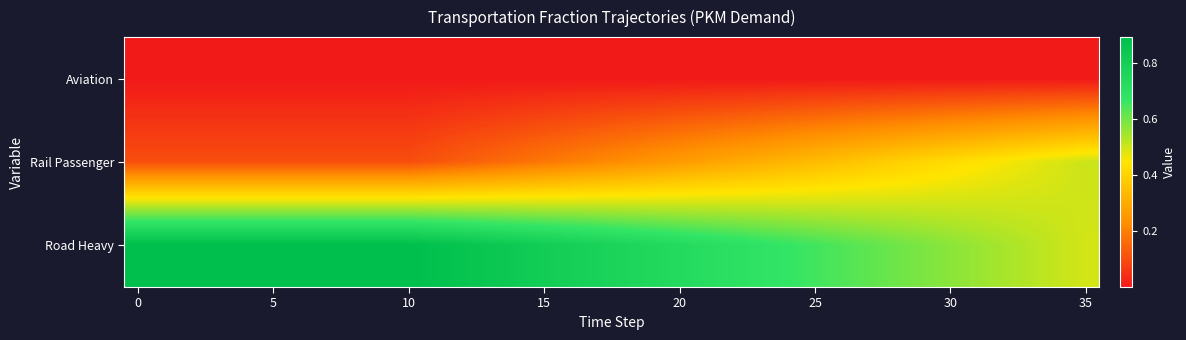

How many categories are shown in the chart?

36